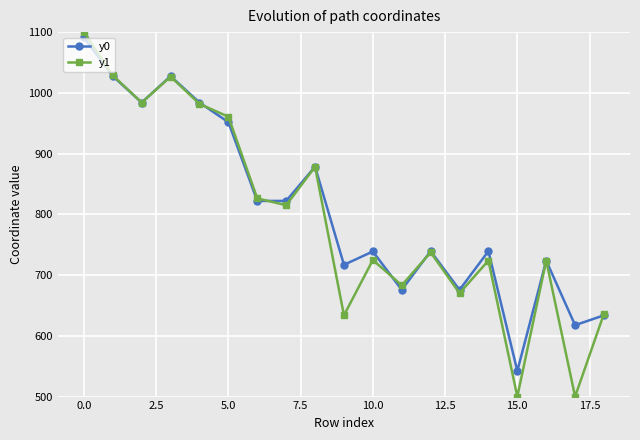

What is the value of the y0 point at the 5th from the left?

984.0